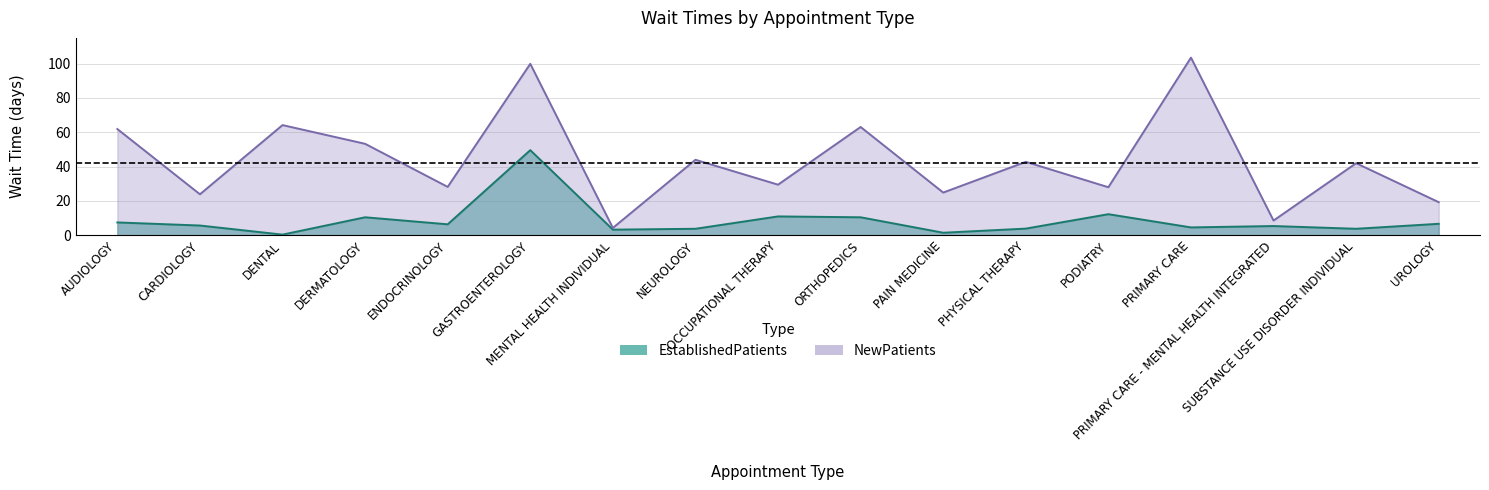

True or false: EstablishedPatients and NewPatients intersect in this chart.

False